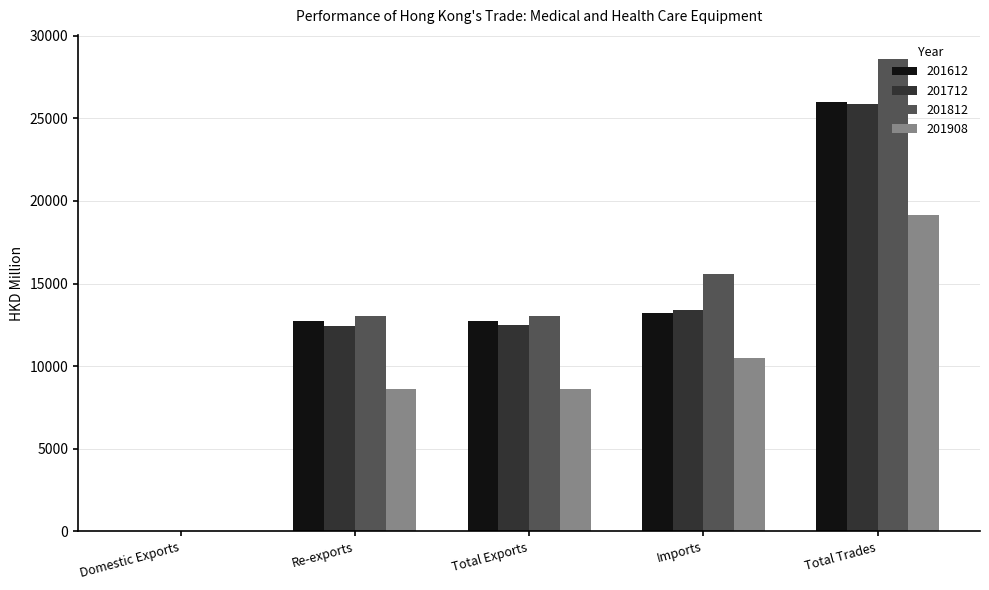

How many values in the 201812 series exceed 13032?

3